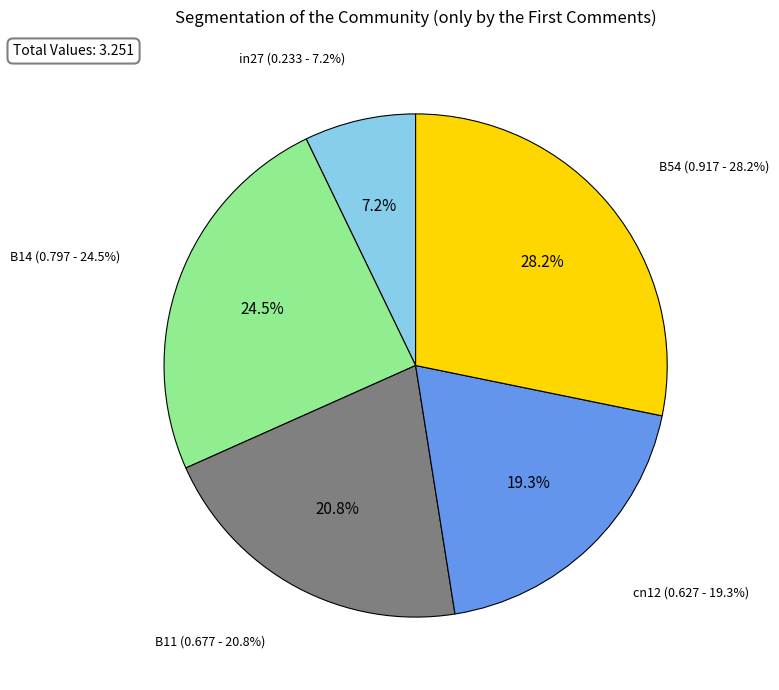

Count the number of slices in the pie.

5